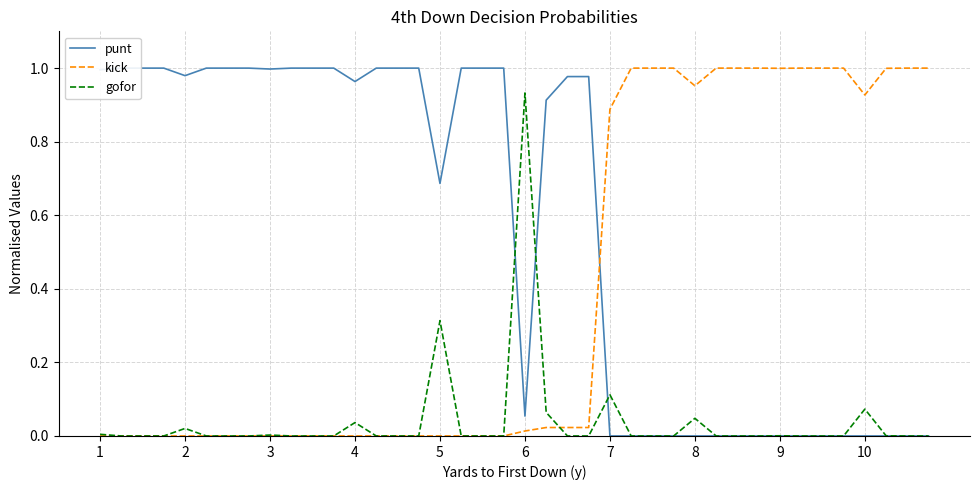

What is the highest value of the gofor series?

0.9